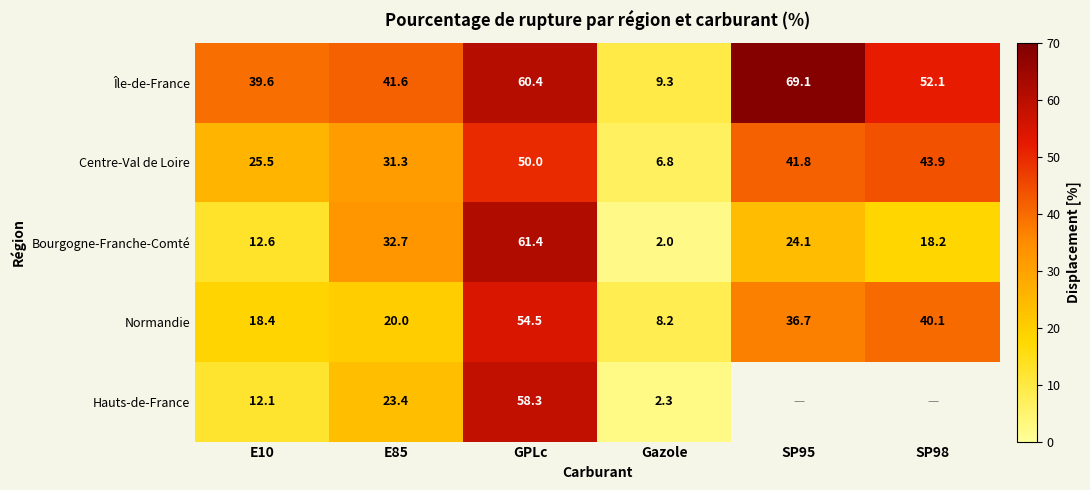

Rank the categories by Centre-Val de Loire value from highest to lowest.

GPLc, SP98, SP95, E85, E10, Gazole